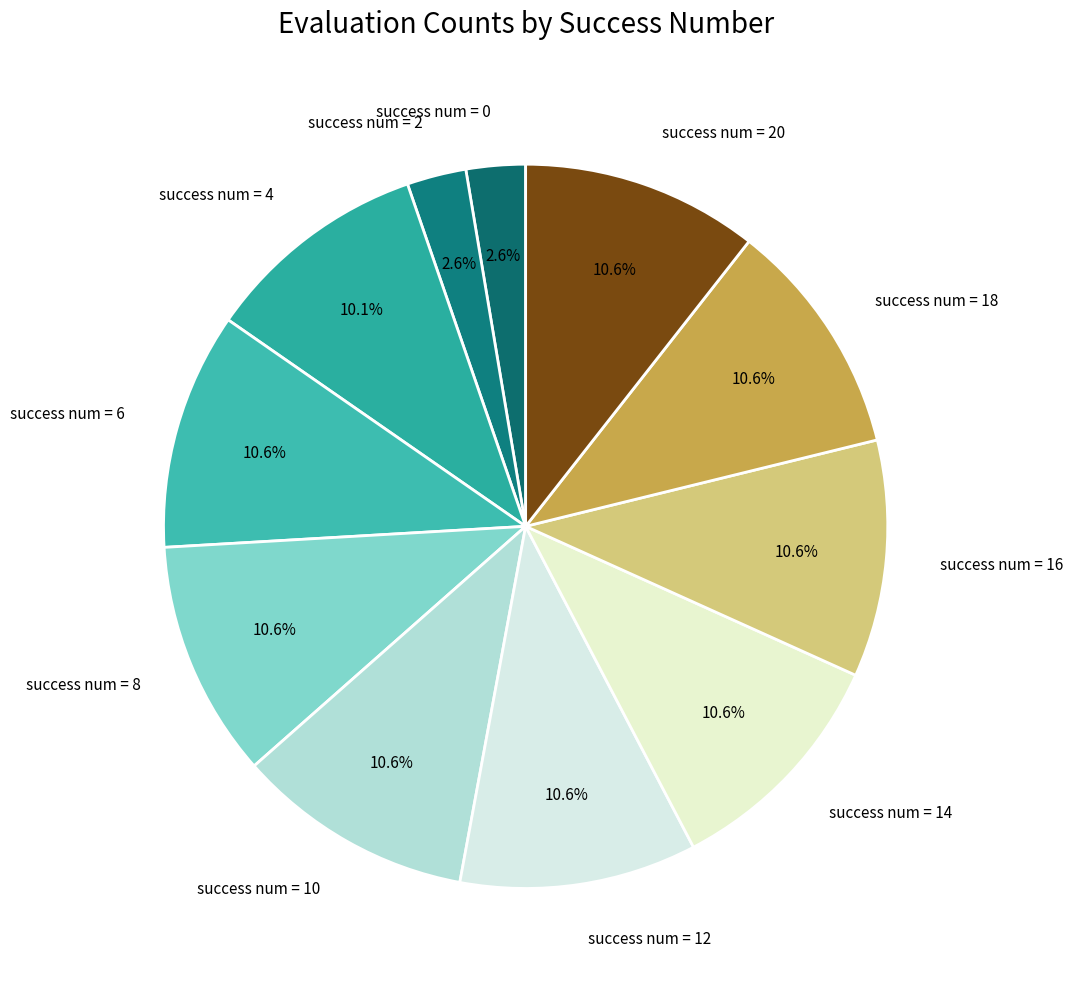

Does success num = 4 represent more than half of the total?

No